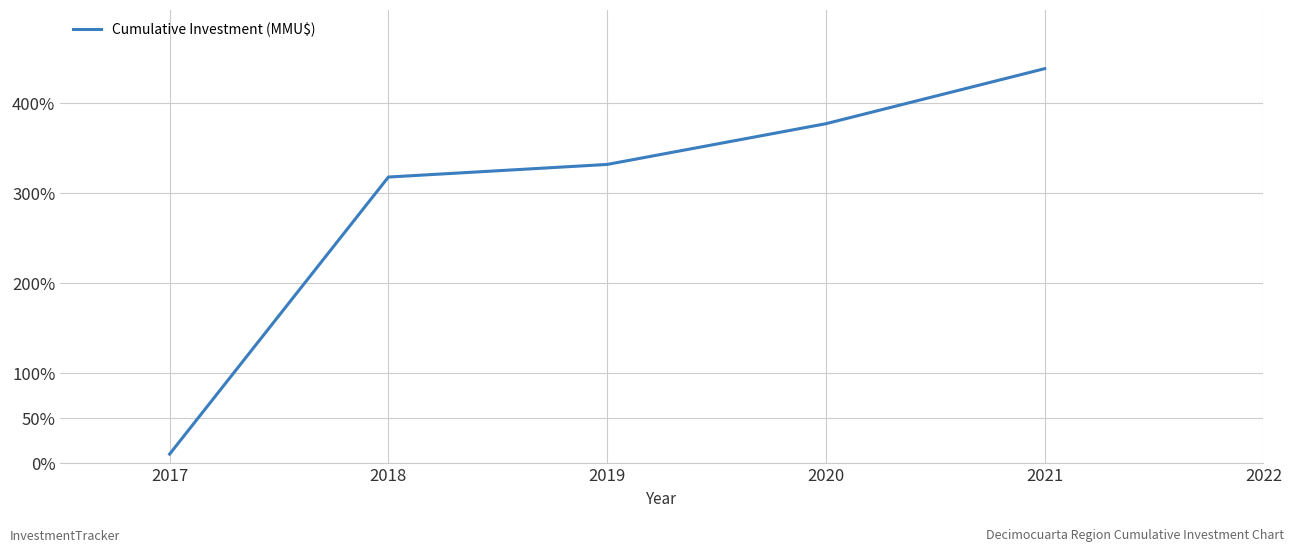

Reading left to right, transcribe all the data shown in this chart.

10.0	317.9	331.9	377.2	438.4